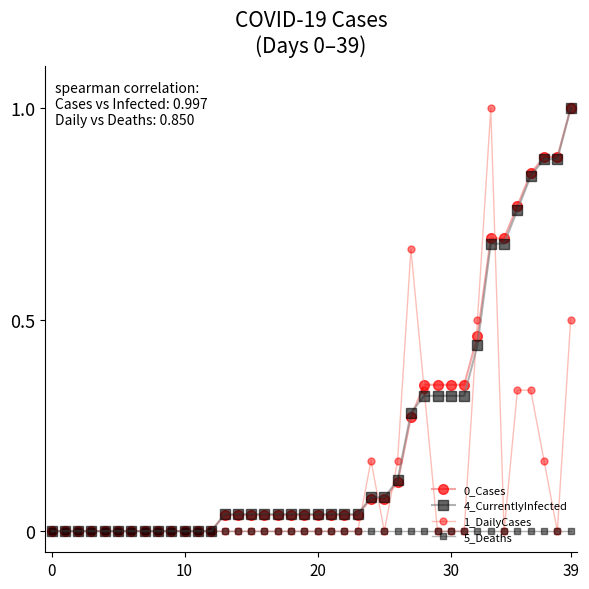

How many lines are shown in the chart?

4